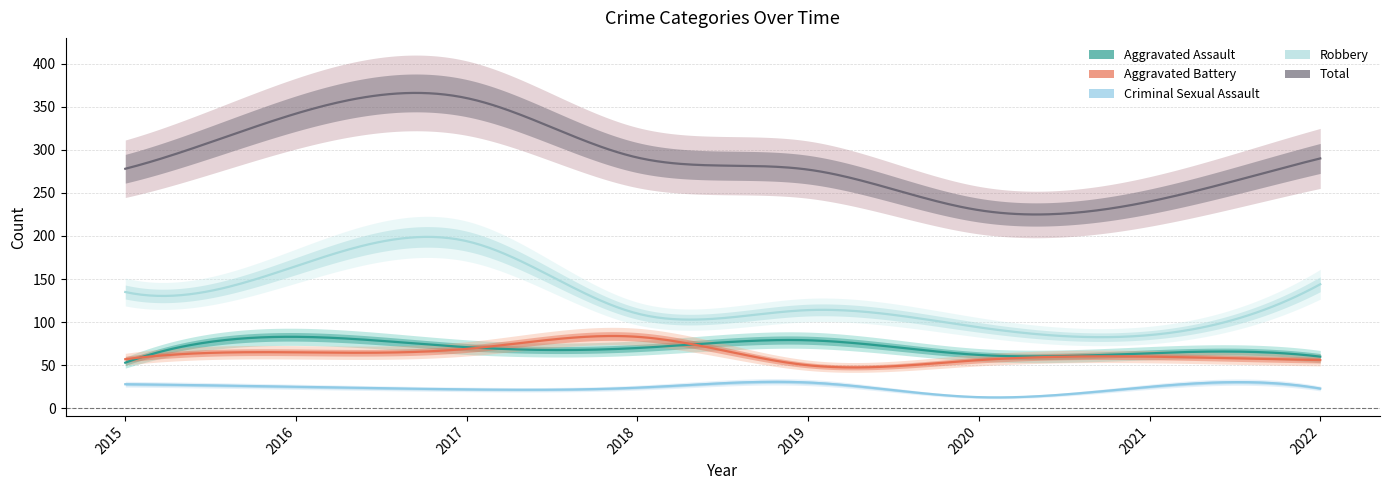

What is the difference between the Criminal Sexual Assault values at 2020 and 2015?

15